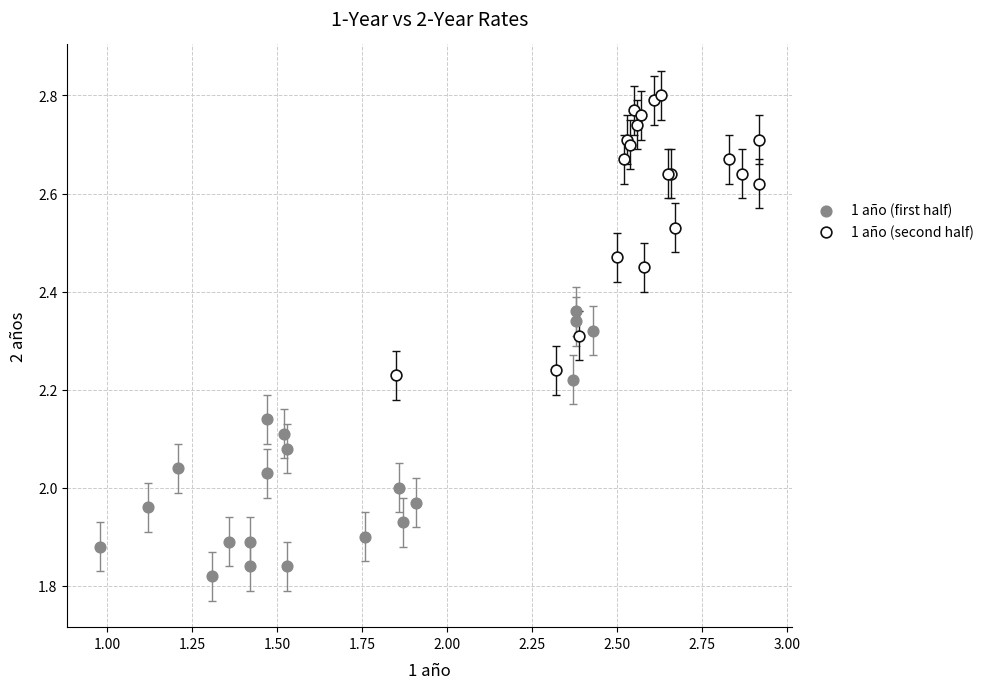

Which series contains the highest Y value?

1 año (second half)